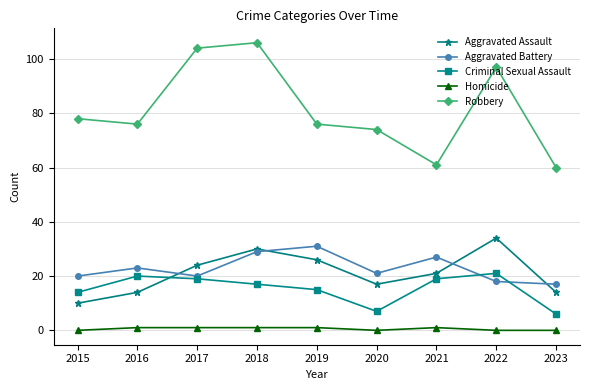

Between 2016 and 2020, which series saw the biggest shift?

Criminal Sexual Assault